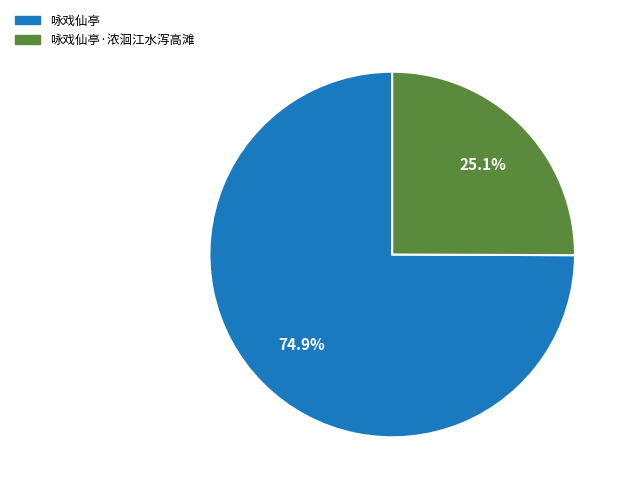

Does any single category account for the majority?

Yes